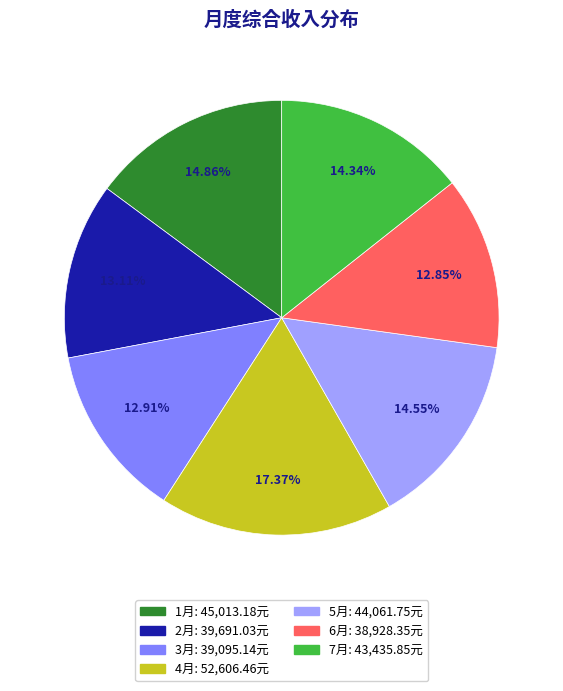

Does 3月 represent more than half of the total?

No